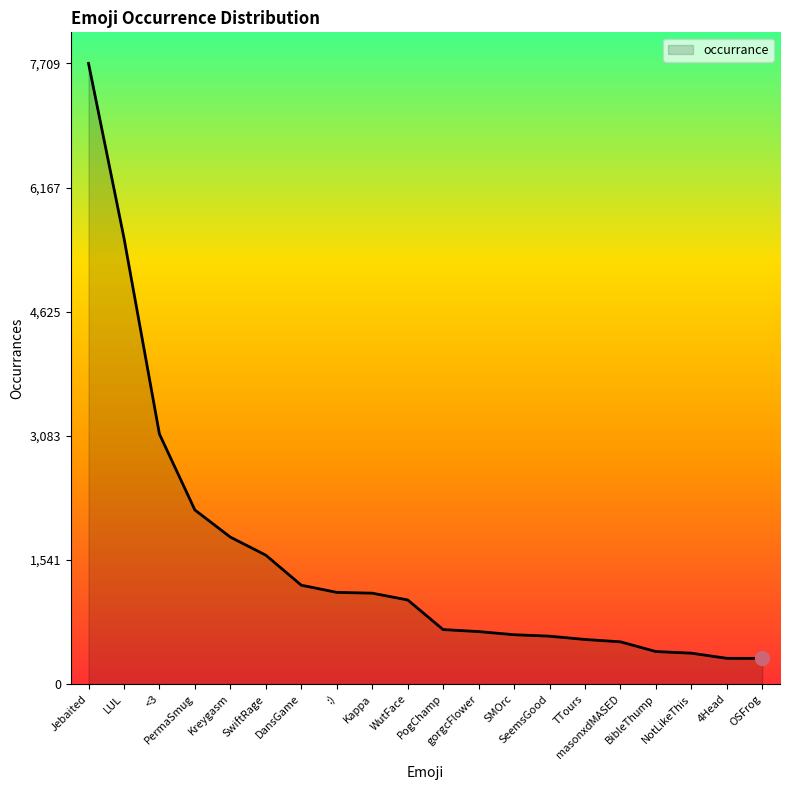

What is the difference between the maximum and minimum values?

7389